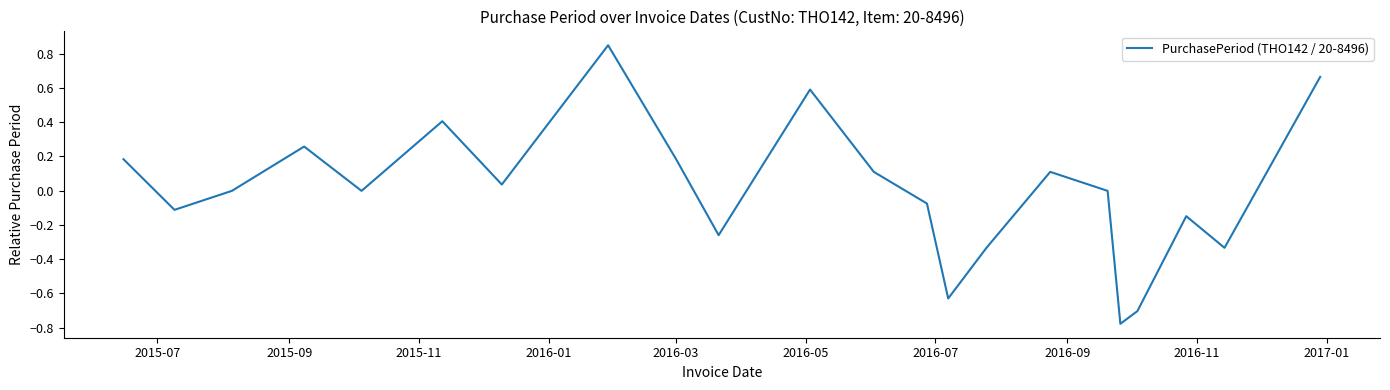

What is the difference between the maximum and minimum values?

1.6